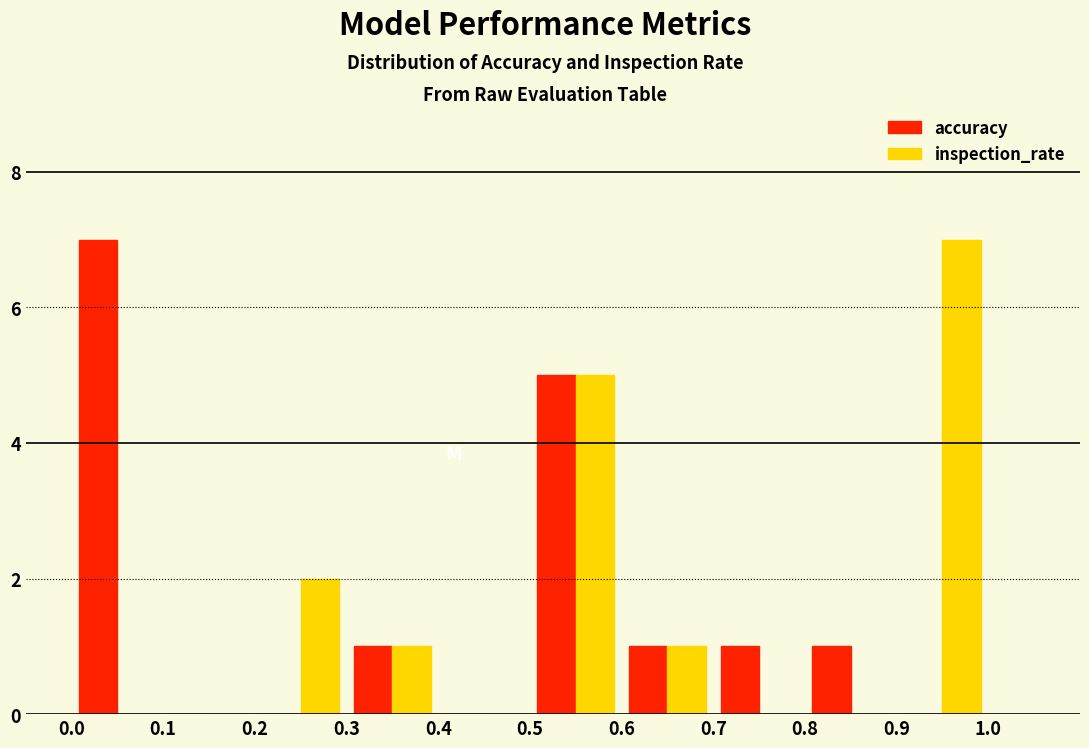

Reading left to right, list every range on the x-axis with the height of the bar of each series over it. The values are not printed on the chart, so give them approximately, as read against the axis.

0.0 to 0.1: accuracy=7	inspection_rate=0
0.1 to 0.2: accuracy=0	inspection_rate=0
0.2 to 0.3: accuracy=0	inspection_rate=2
0.3 to 0.4: accuracy=1	inspection_rate=1
0.4 to 0.5: accuracy=0	inspection_rate=0
0.5 to 0.6: accuracy=5	inspection_rate=5
0.6 to 0.7: accuracy=1	inspection_rate=1
0.7 to 0.8: accuracy=1	inspection_rate=0
0.8 to 0.9: accuracy=1	inspection_rate=0
0.9 to 1.0: accuracy=0	inspection_rate=7